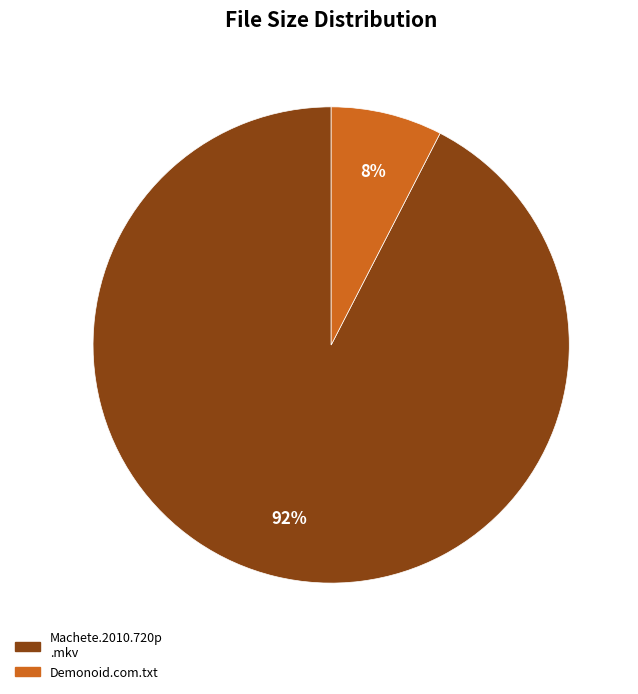

To the nearest percent, what is the average slice percentage?

50%